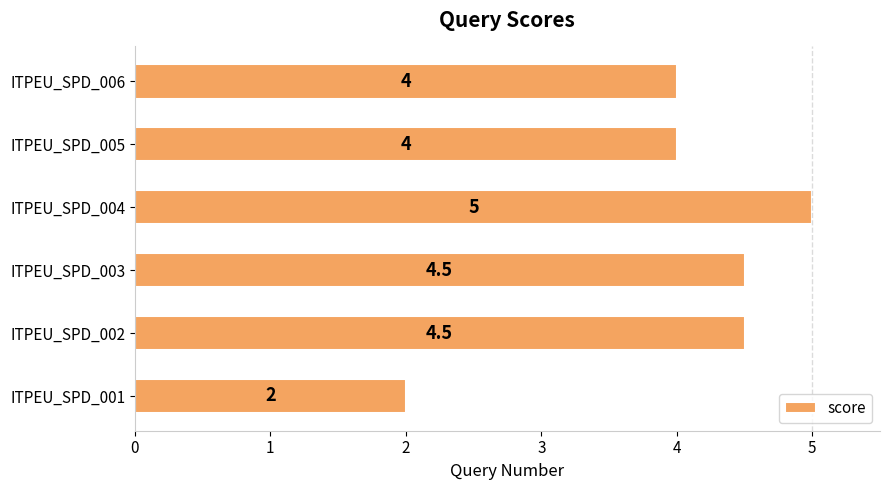

What is the minimum value shown in the chart?

2.0